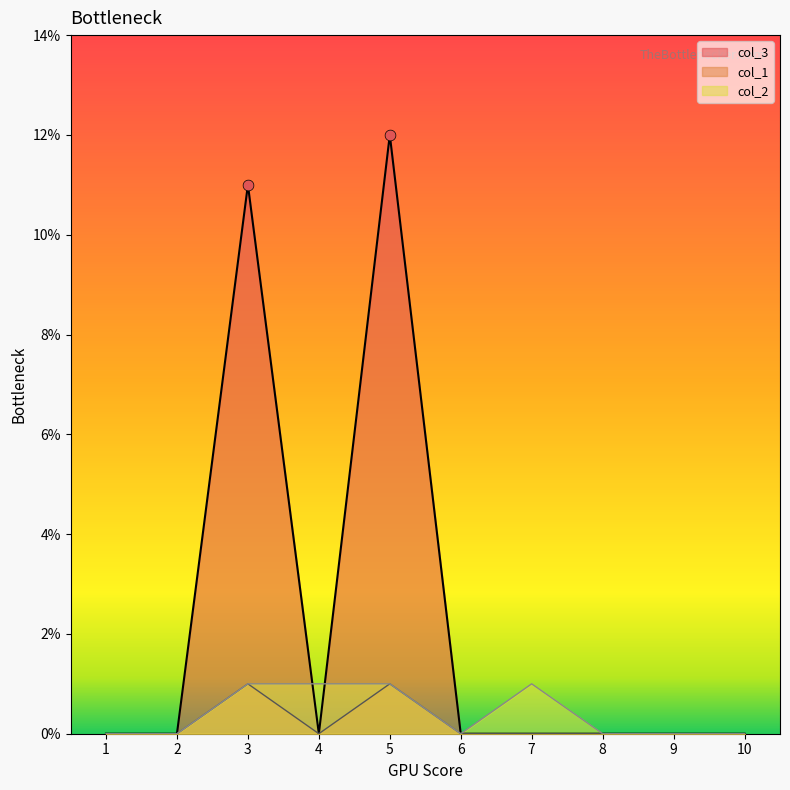

Which series has the largest total across all categories?

col_3